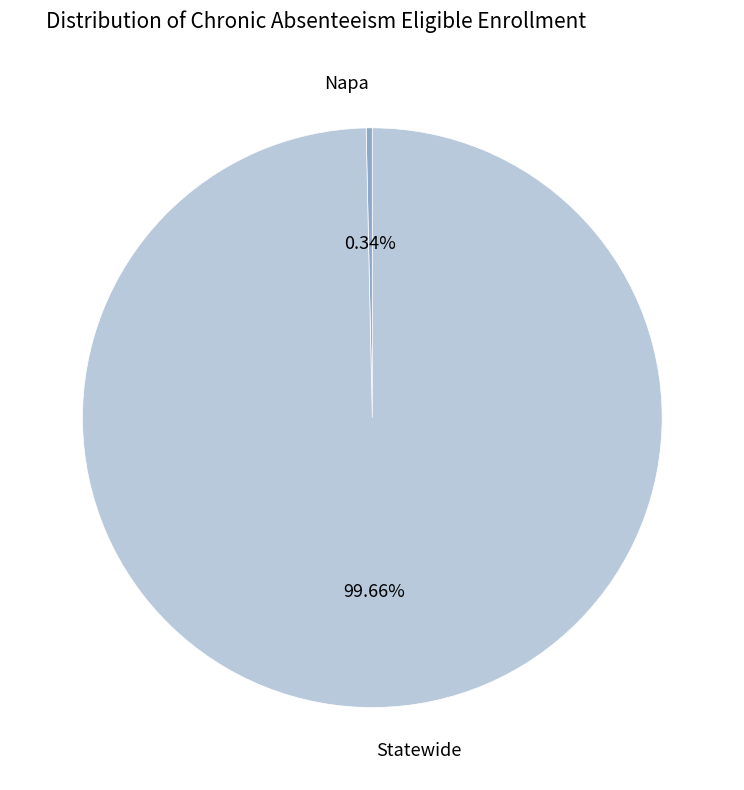

How many slices are in this pie chart?

2